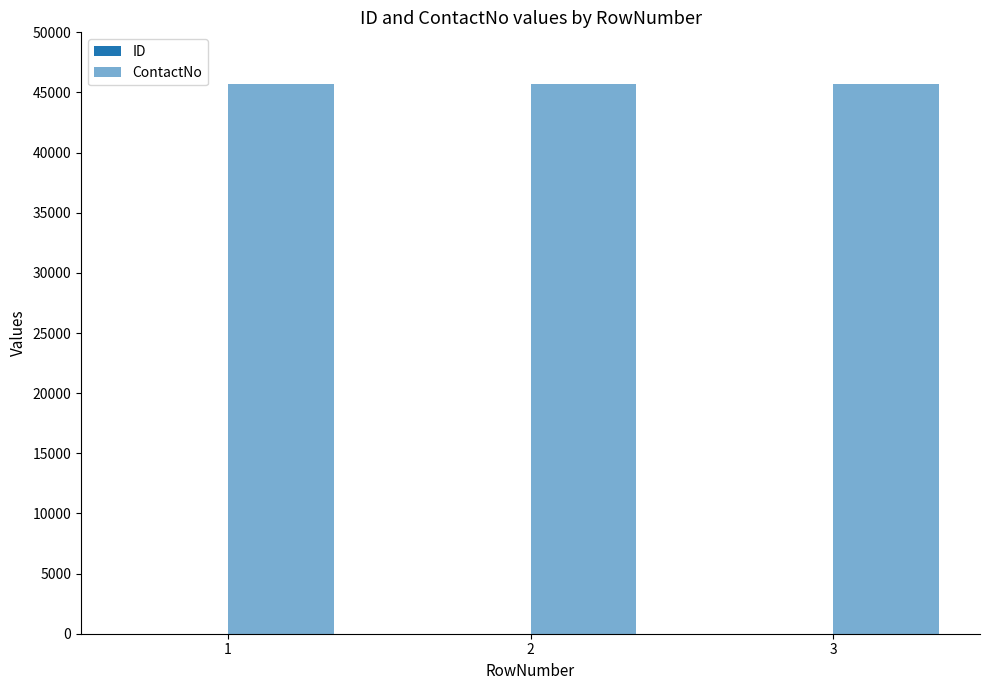

What is the total value across all series at 2?

45680